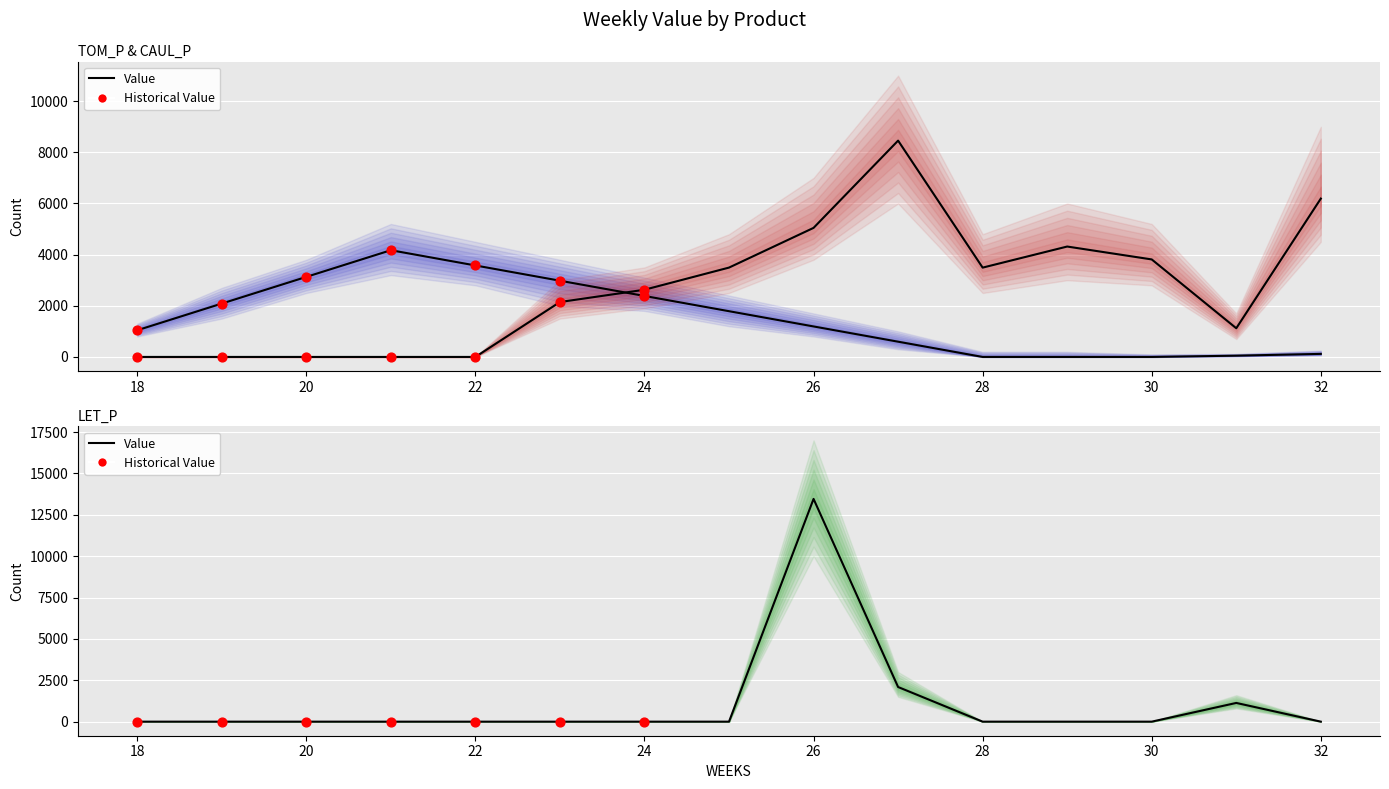

At which category is the sum across all series the highest?

26